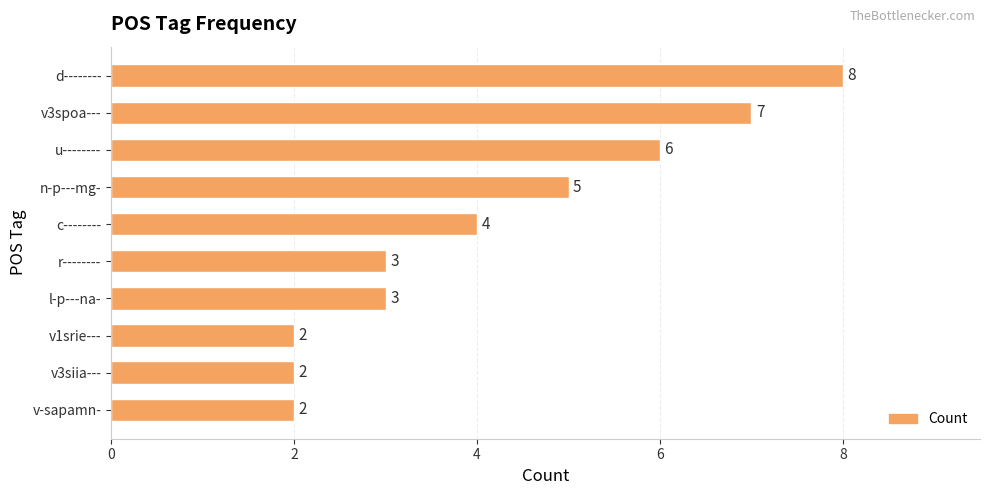

What position from the bottom is c--------?

6